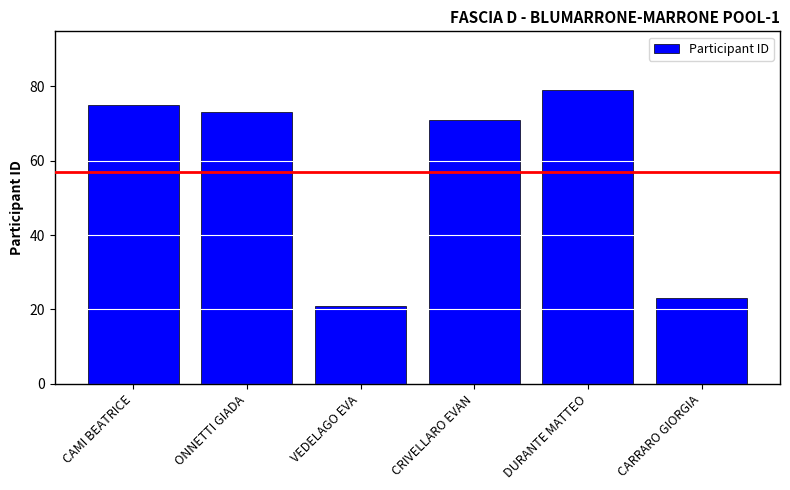

What is the difference between the values at CAMI BEATRICE and DURANTE MATTEO?

4